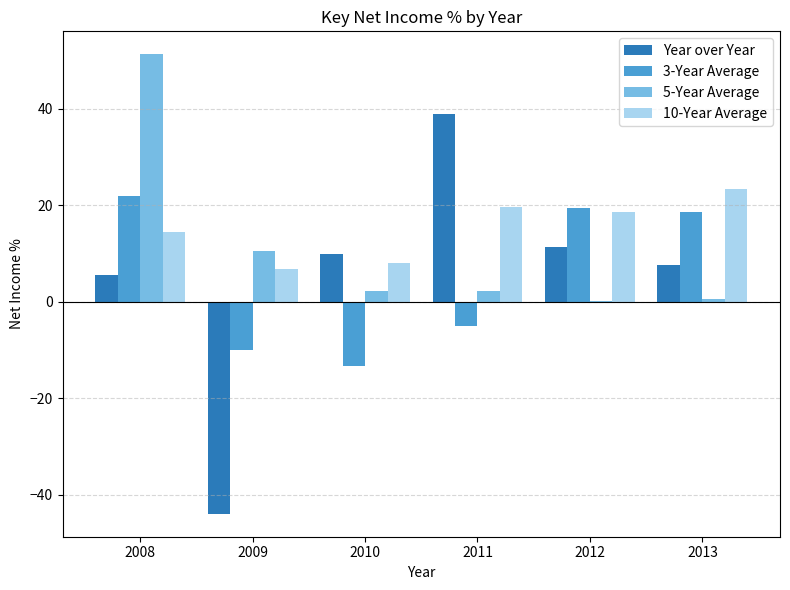

Which series has the widest spread of values?

Year over Year